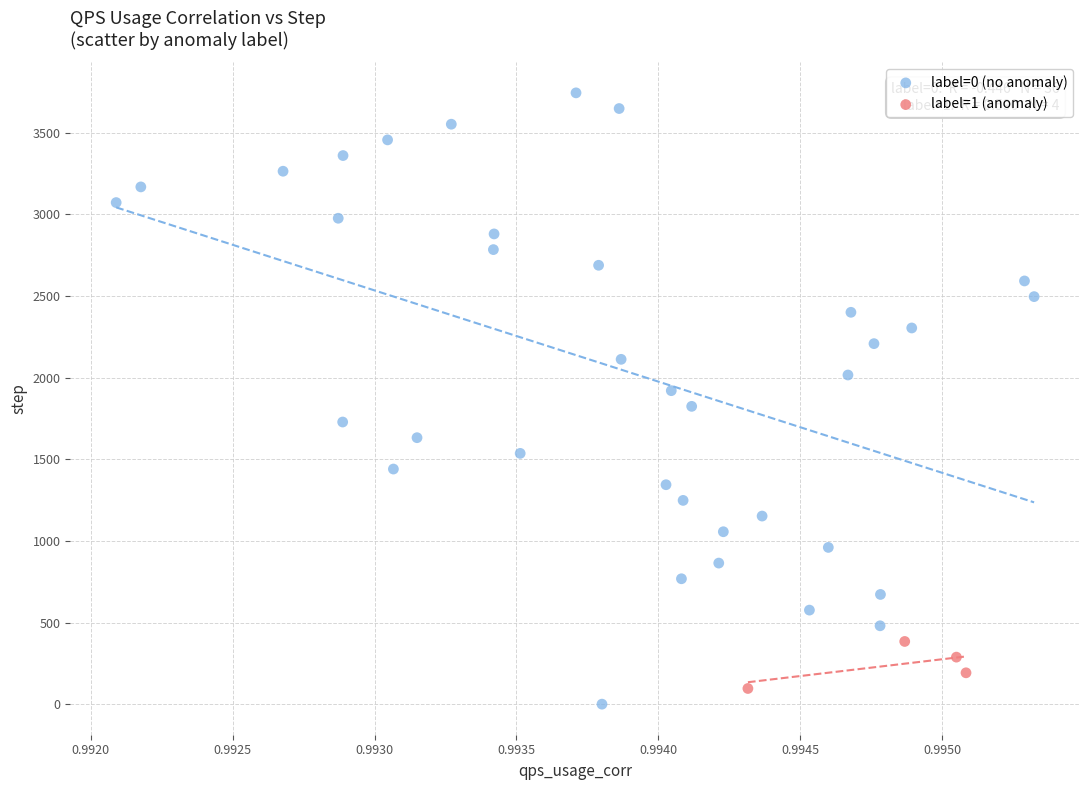

Which series reaches the minimum Y coordinate?

label=0 (no anomaly)